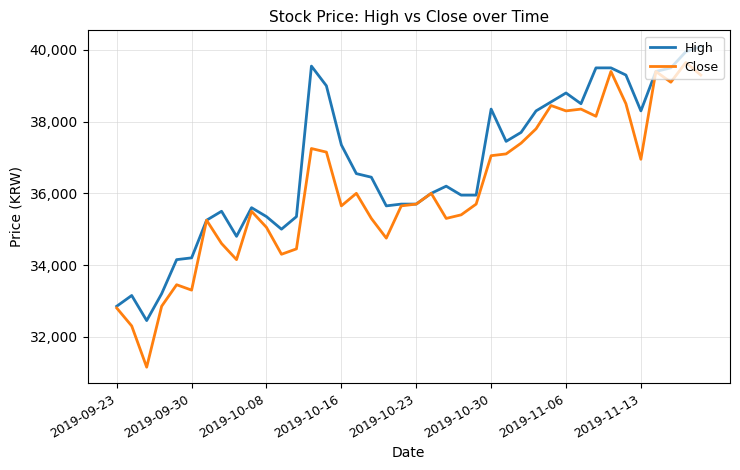

Which series has the largest range (max minus min)?

Close